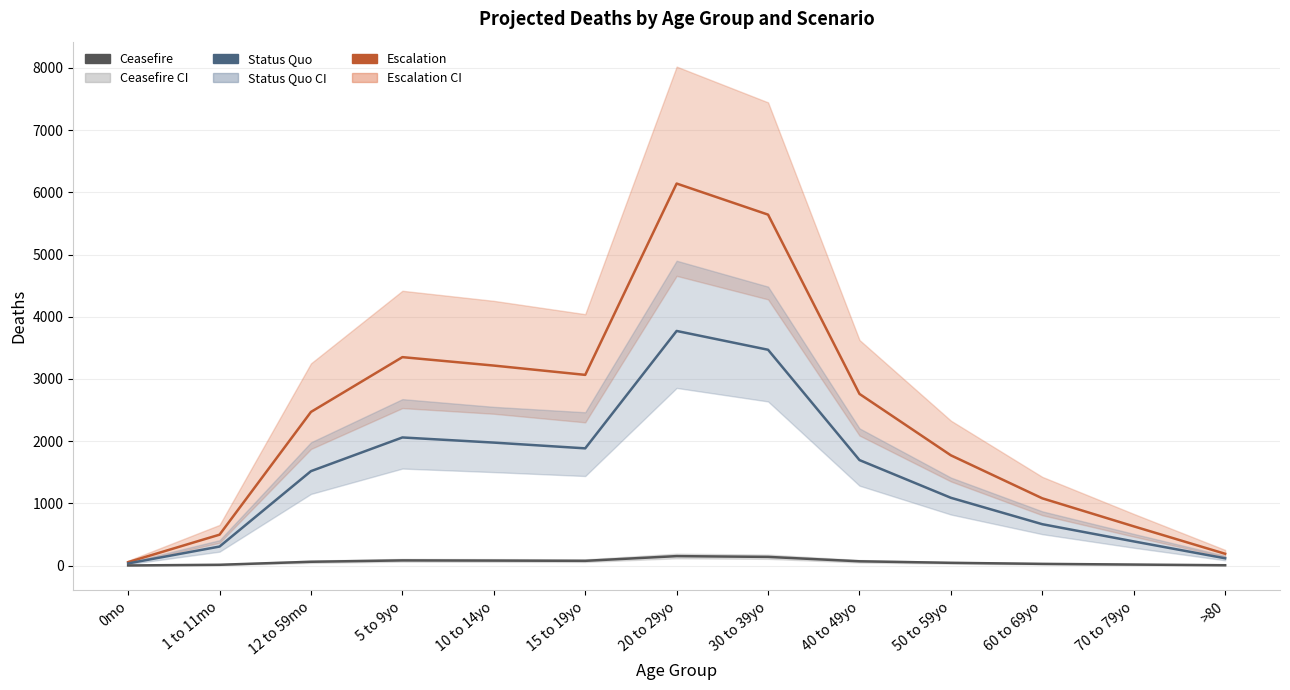

The Status Quo series shows 11.4 at 0mo. True or false?

False